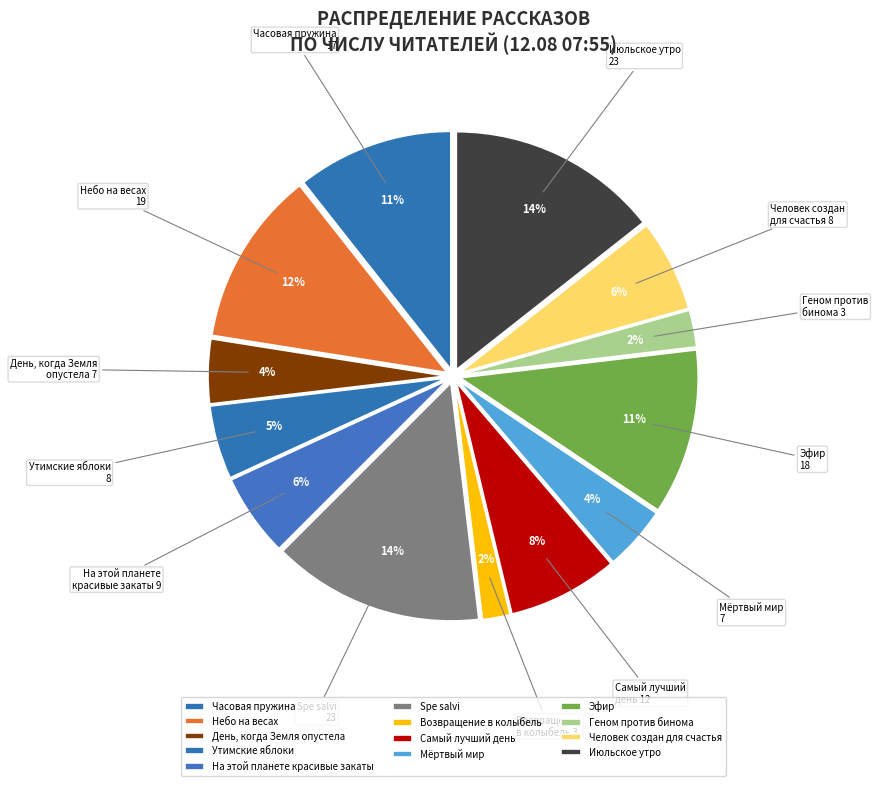

To the nearest percent, what portion does День, когда Земля опустела represent?

4%